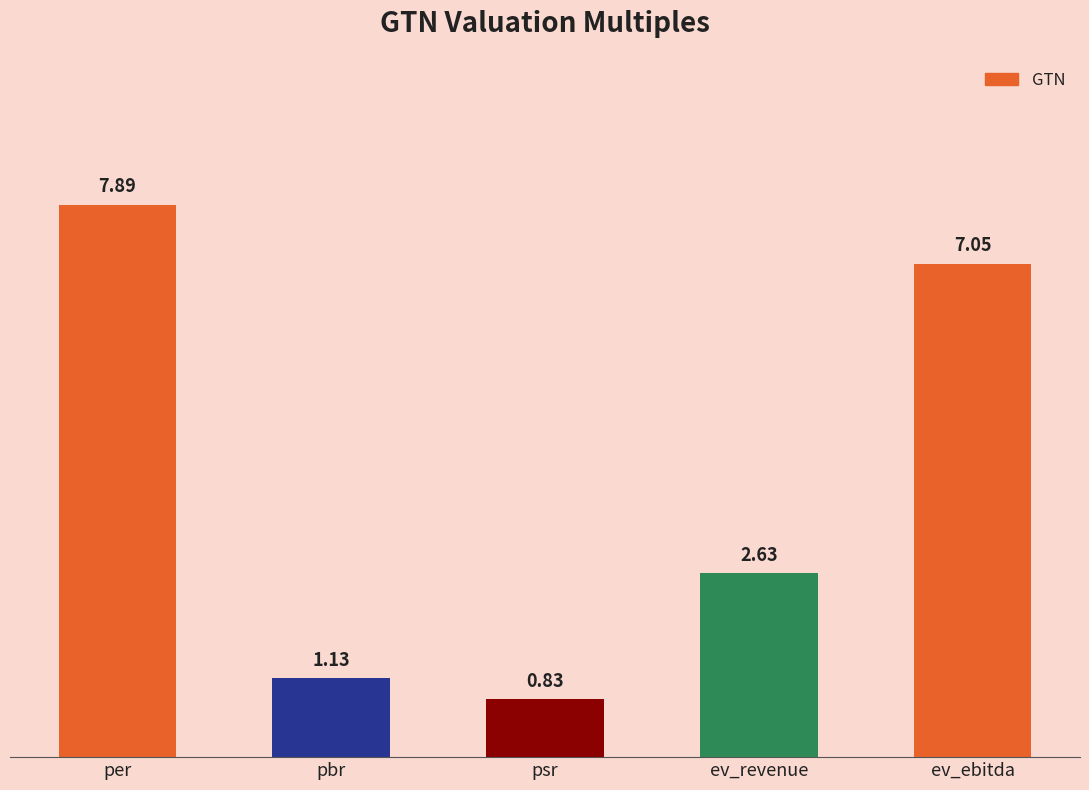

List the labels in order of value, smallest first.

psr, pbr, ev_revenue, ev_ebitda, per